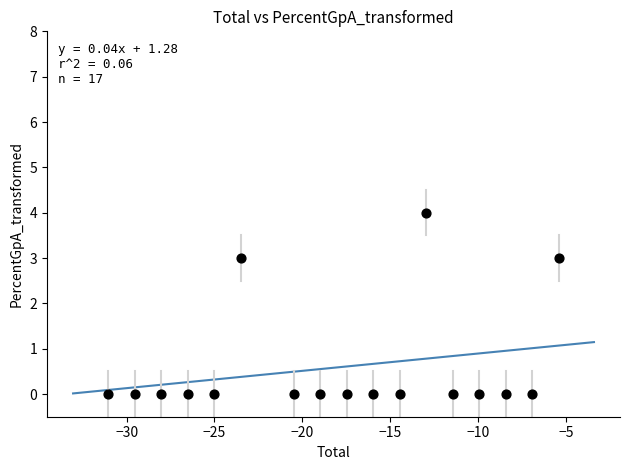

What is the range of Y values (max minus min)?

4